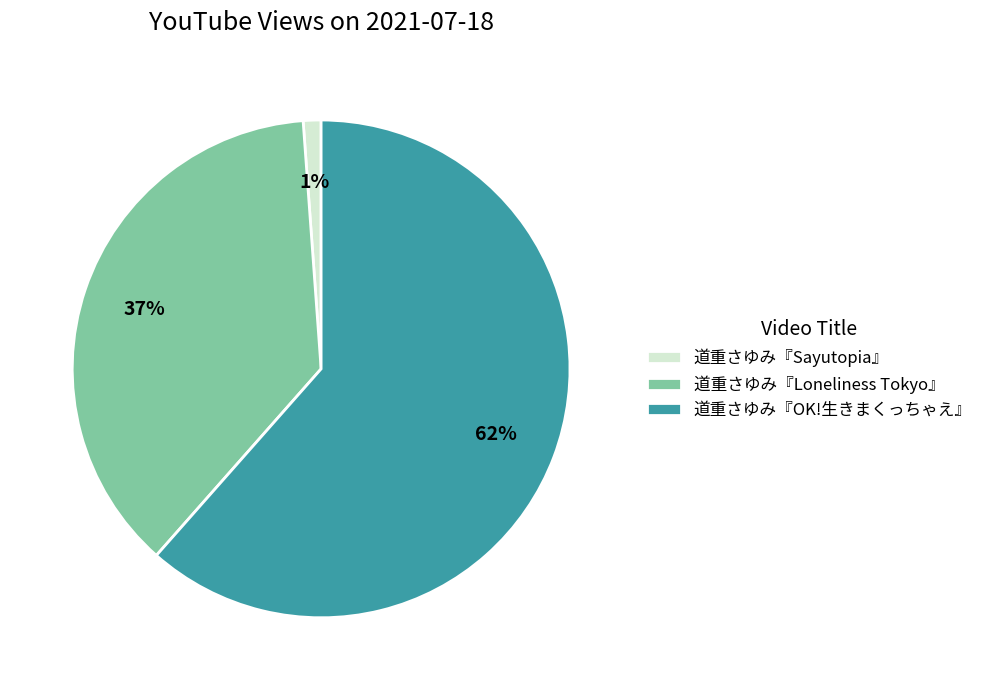

How many segments does this pie chart have?

3